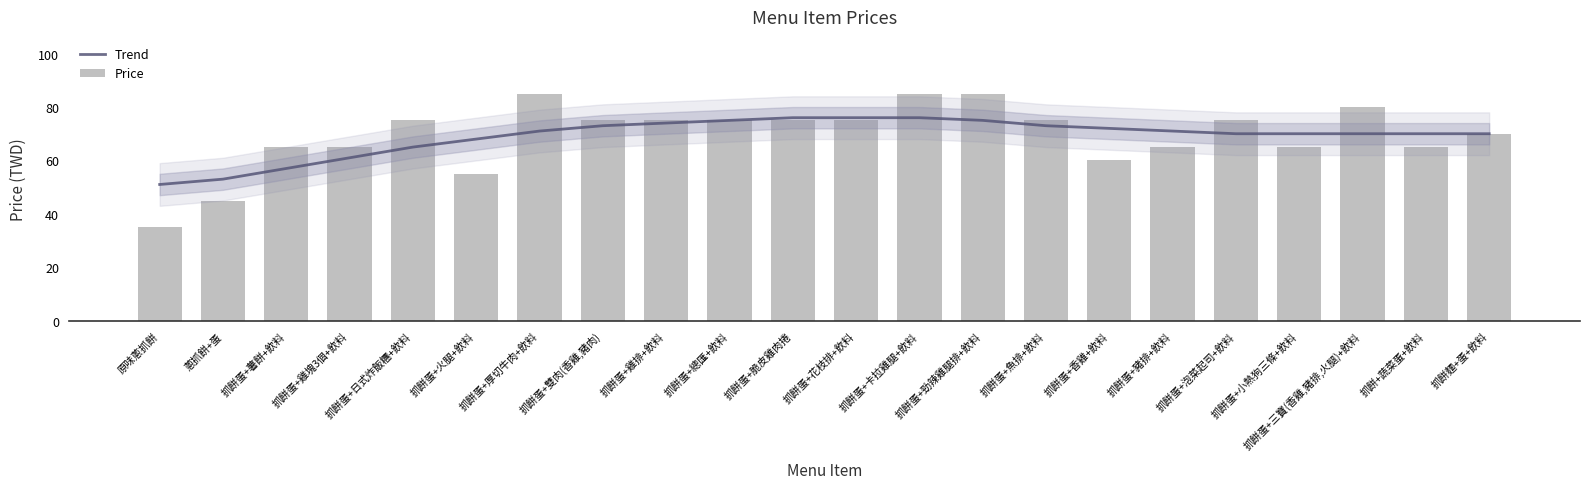

How many data points in Trend are above 71?

9